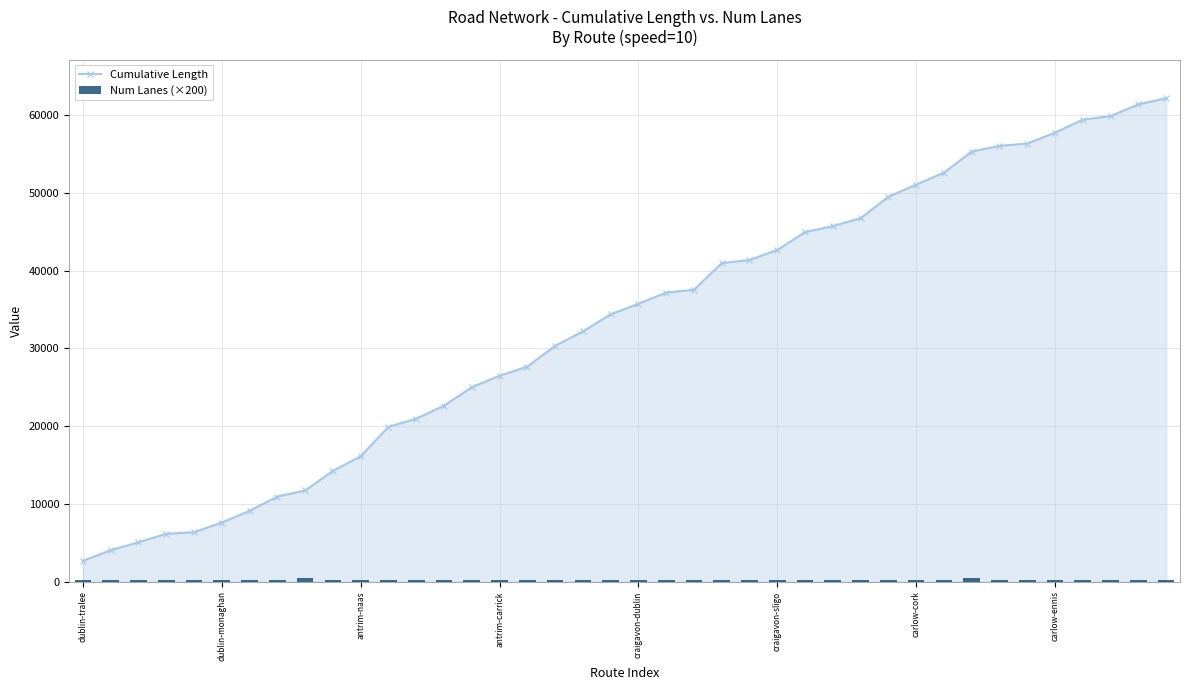

What is the average value of the Cumulative Length series?

33186.1